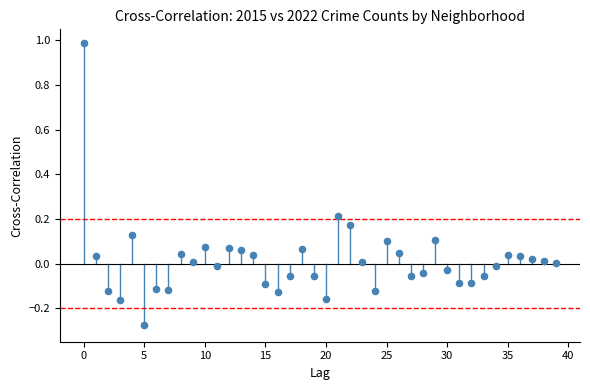

What is the range of Y values (max minus min)?

1.3